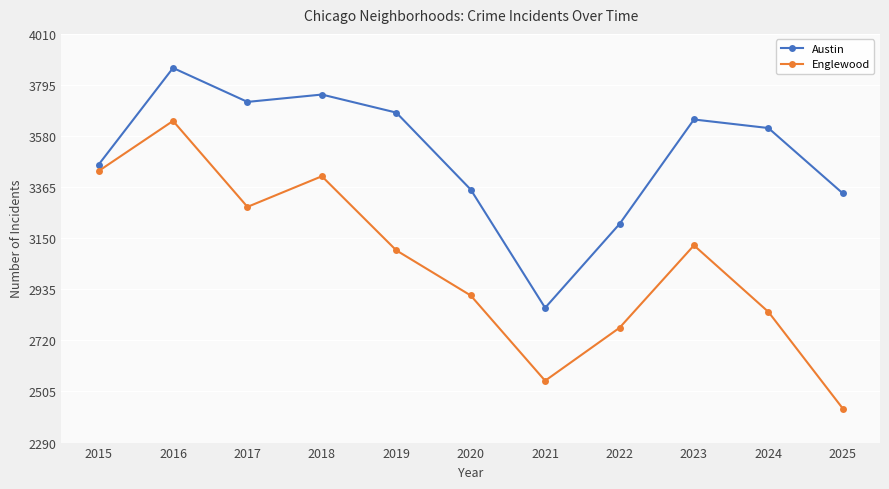

What is the sum of the Englewood values at 2022 and 2020?

5682